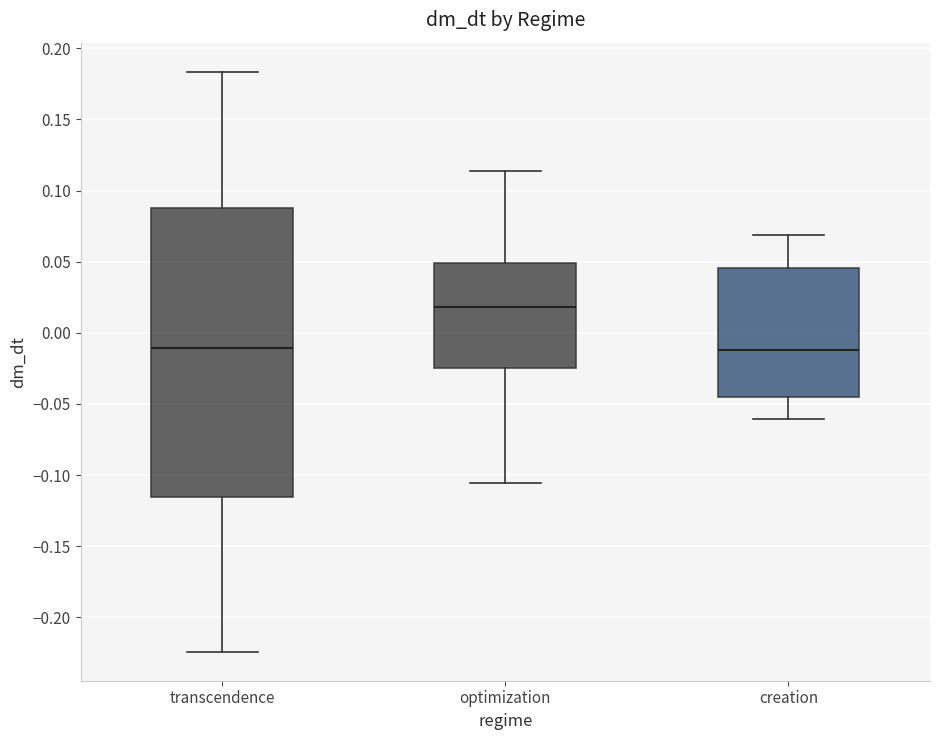

Which box's median line is the highest?

optimization